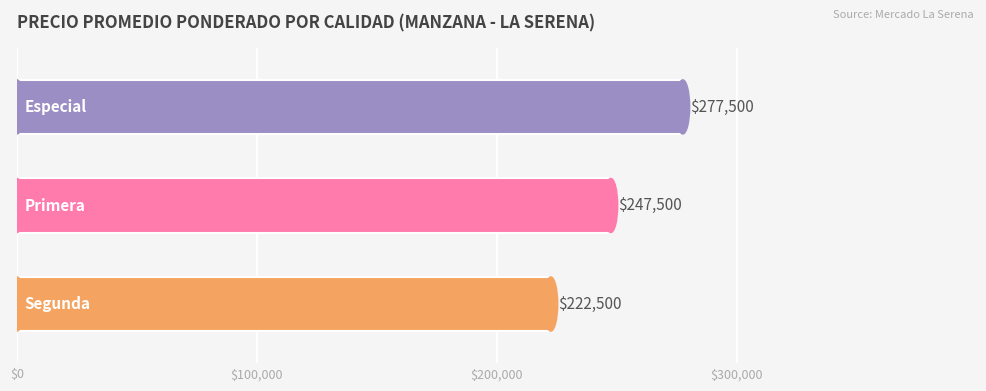

Reading bottom to top, what are all the values shown in this chart?

222500	247500	277500